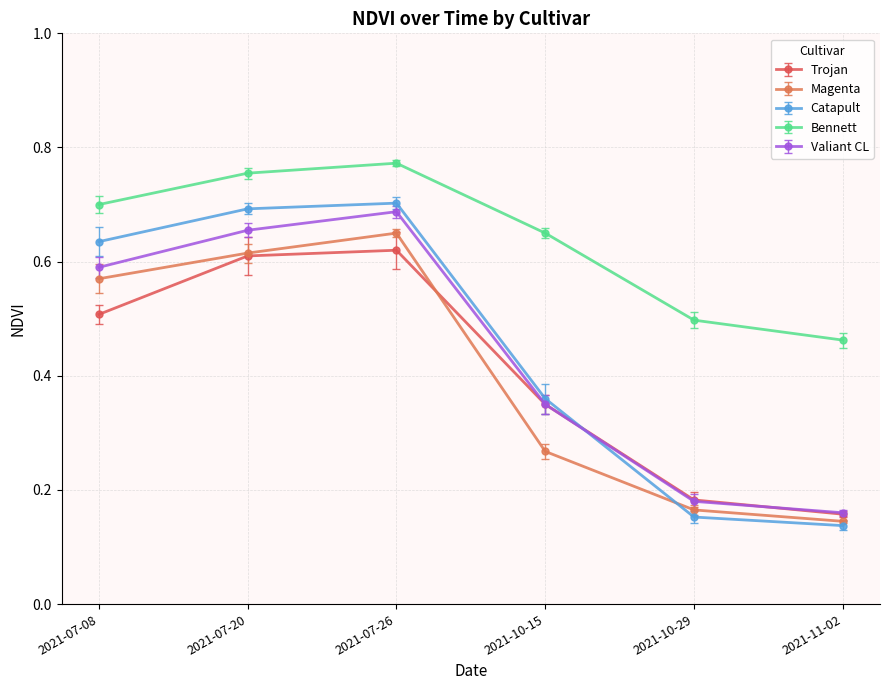

What position from the left is 2021-10-29?

5